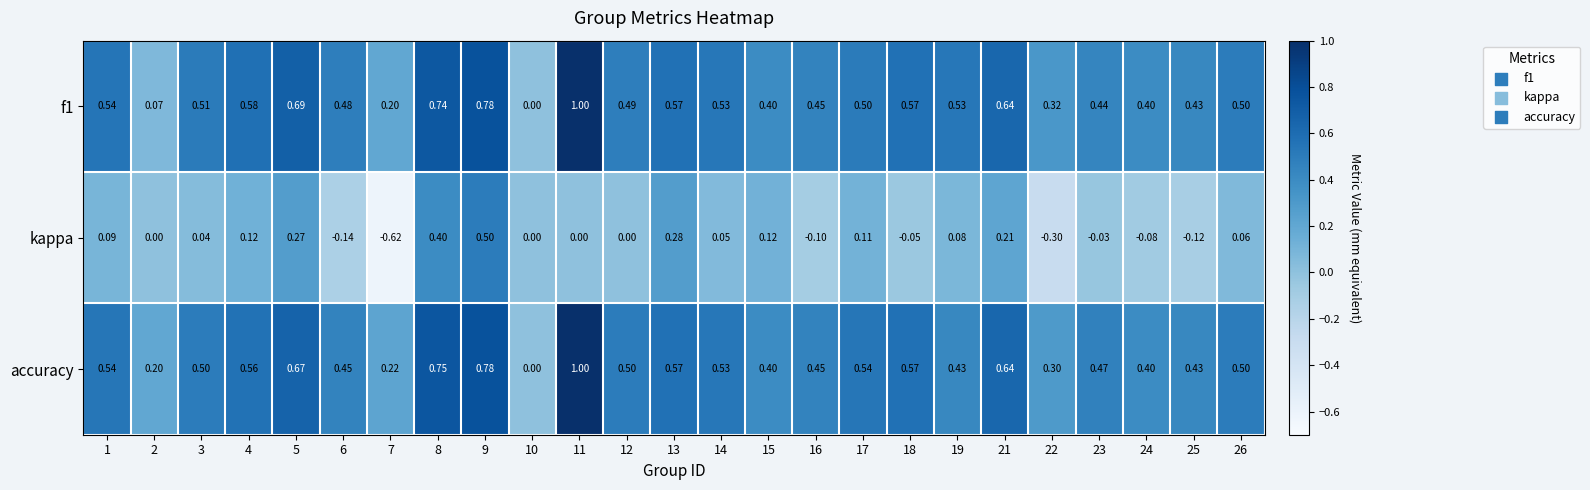

Between 16 and 21, which series saw the biggest shift?

kappa